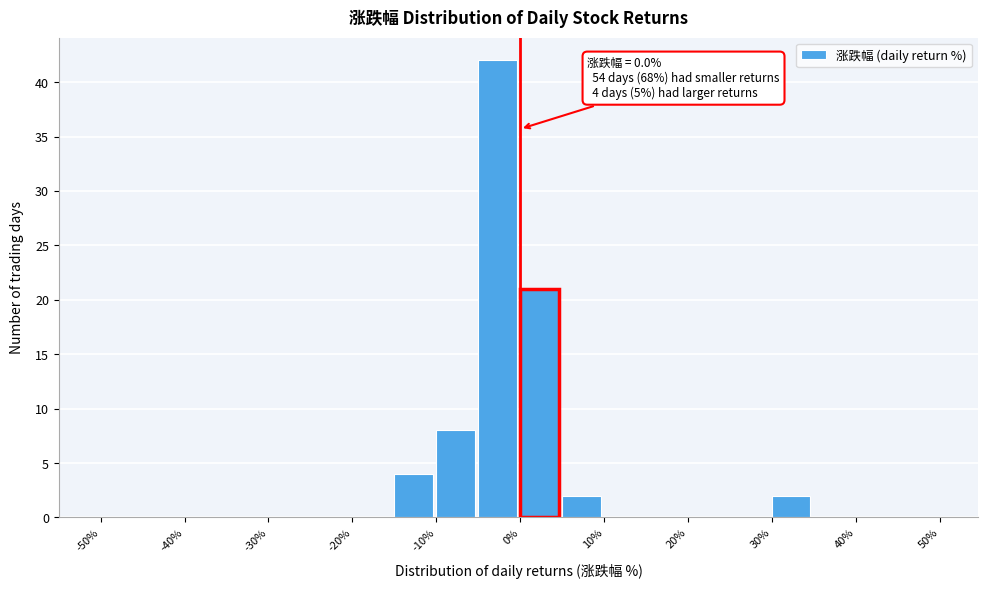

Over which range of the x-axis is the bar tallest?

-5 to 0